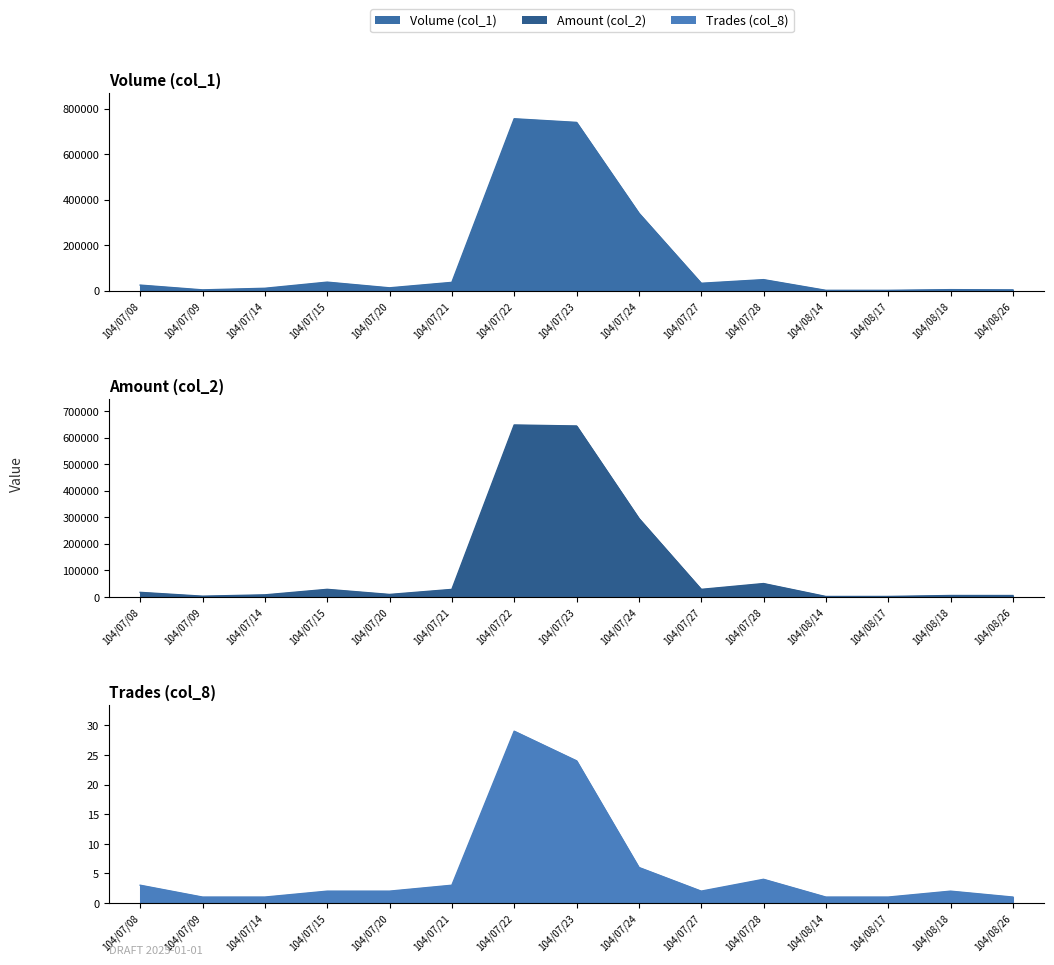

What are all the series names shown in the legend?

Volume (col_1), Amount (col_2), Trades (col_8)